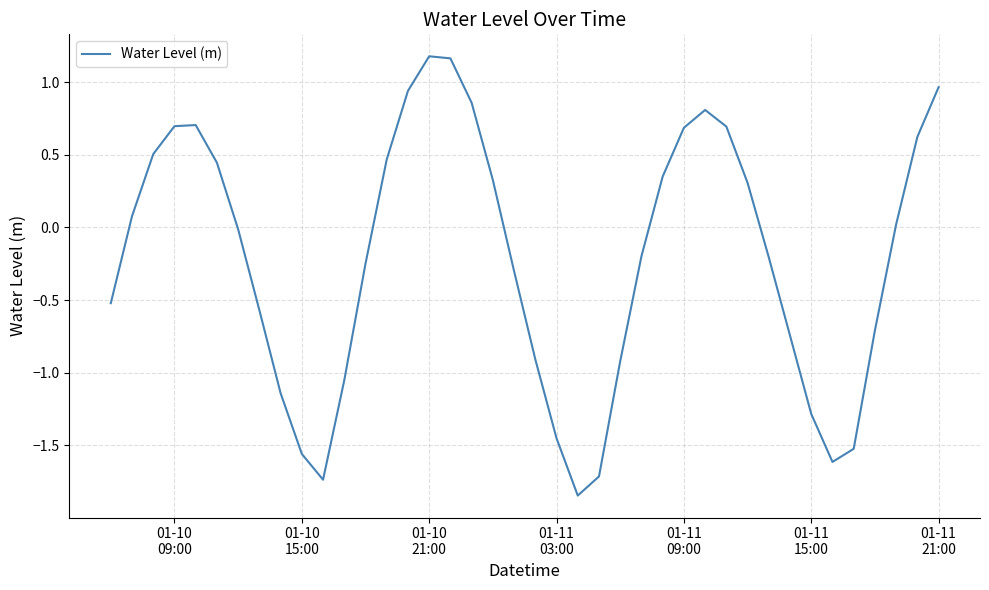

How many lines are shown in the chart?

1